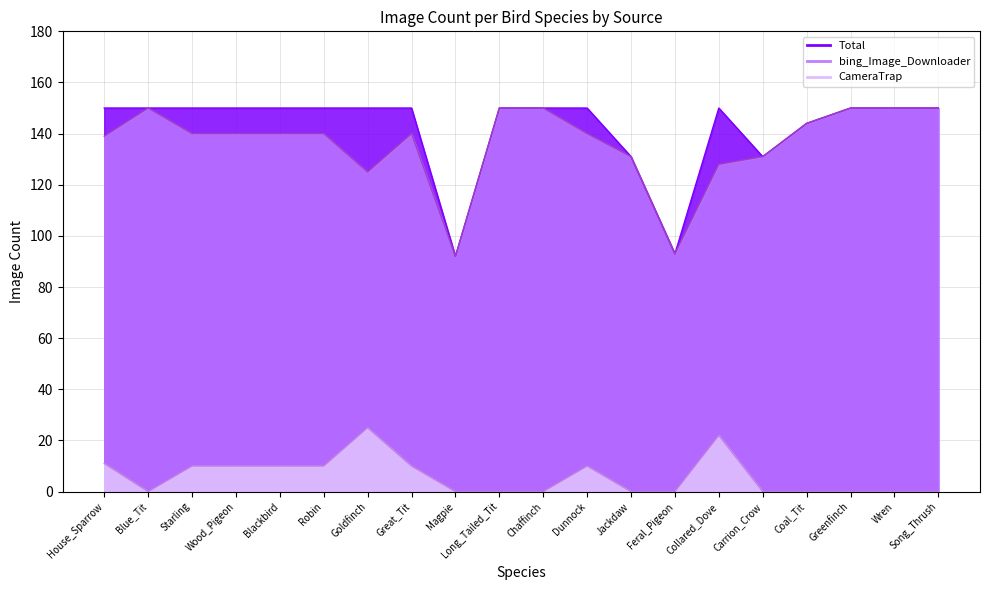

True or false: bing_Image_Downloader has a value of 217 at Carrion_Crow.

False